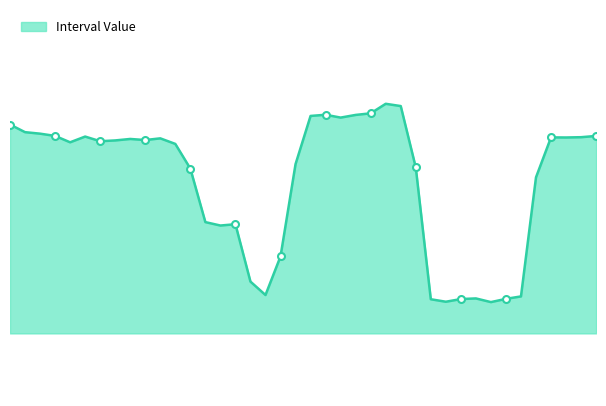

How many lines are shown in the chart?

1